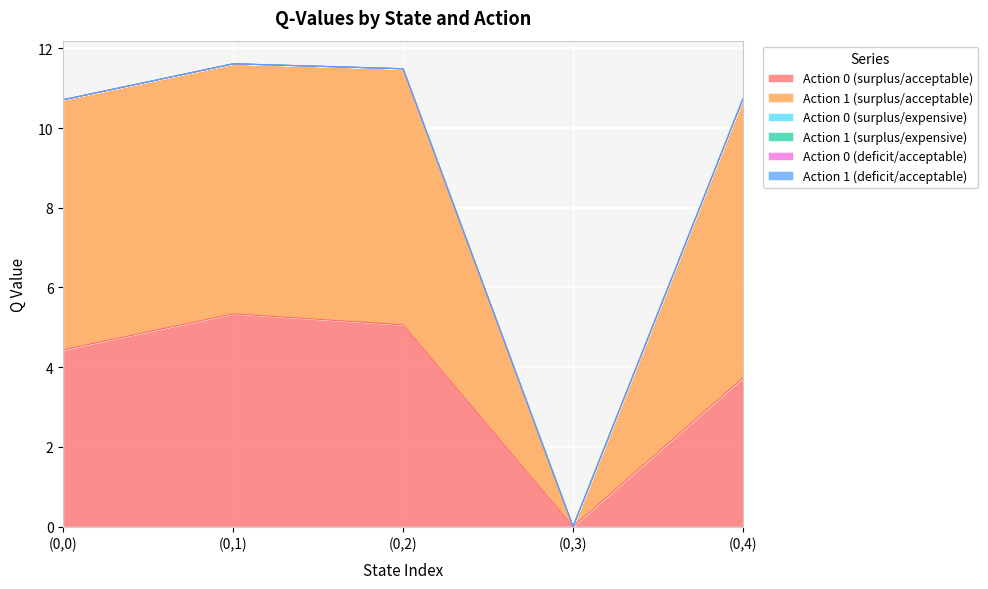

Does the chart display data point markers on the line(s)?

No